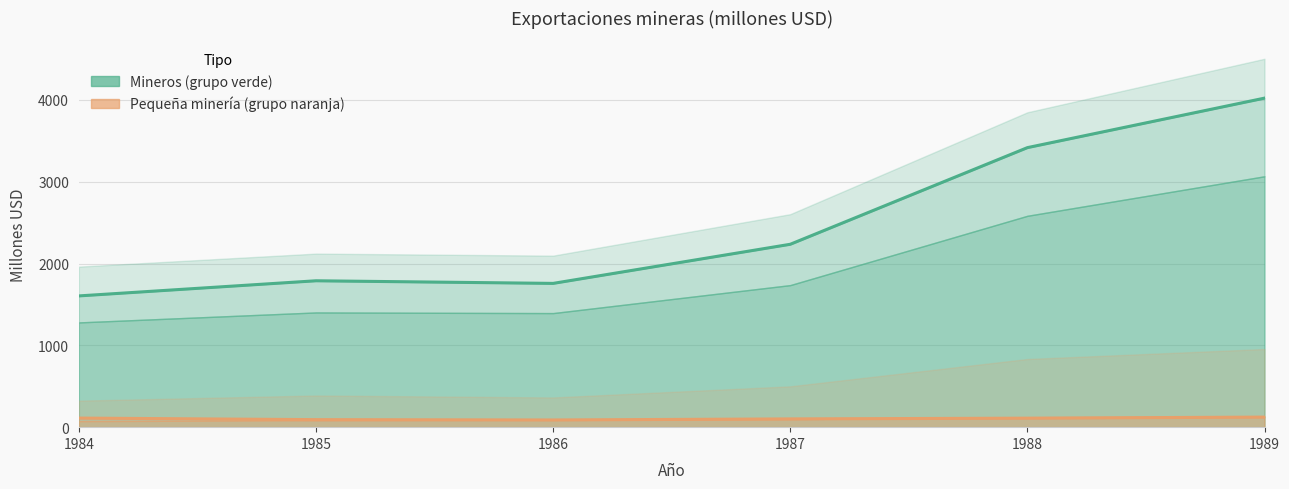

At how many categories does at least one series exceed 3015?

2